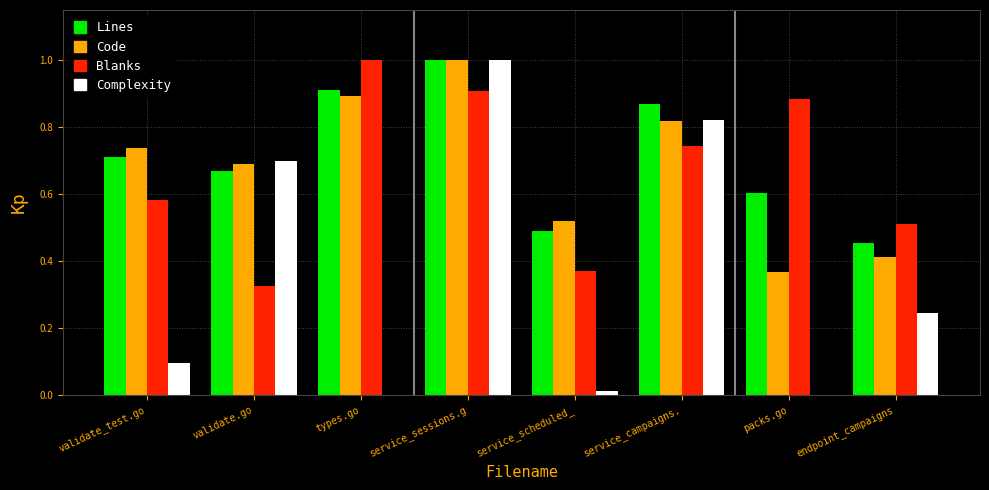

What is the greatest value displayed?

1.0